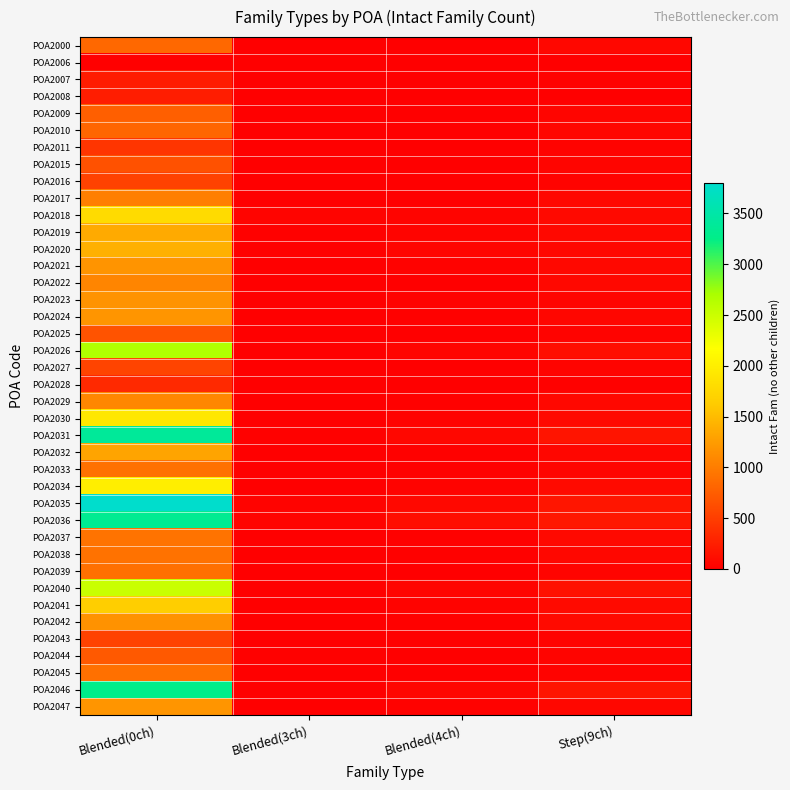

Rank the series at Blended(4ch) from lowest to highest value.

POA2006, POA2007, POA2008, POA2028, POA2027, POA2025, POA2043, POA2009, POA2011, POA2016, POA2039, POA2015, POA2000, POA2010, POA2022, POA2044, POA2045, POA2017, POA2033, POA2037, POA2042, POA2024, POA2029, POA2038, POA2032, POA2047, POA2021, POA2034, POA2041, POA2023, POA2030, POA2019, POA2018, POA2026, POA2020, POA2040, POA2046, POA2031, POA2035, POA2036